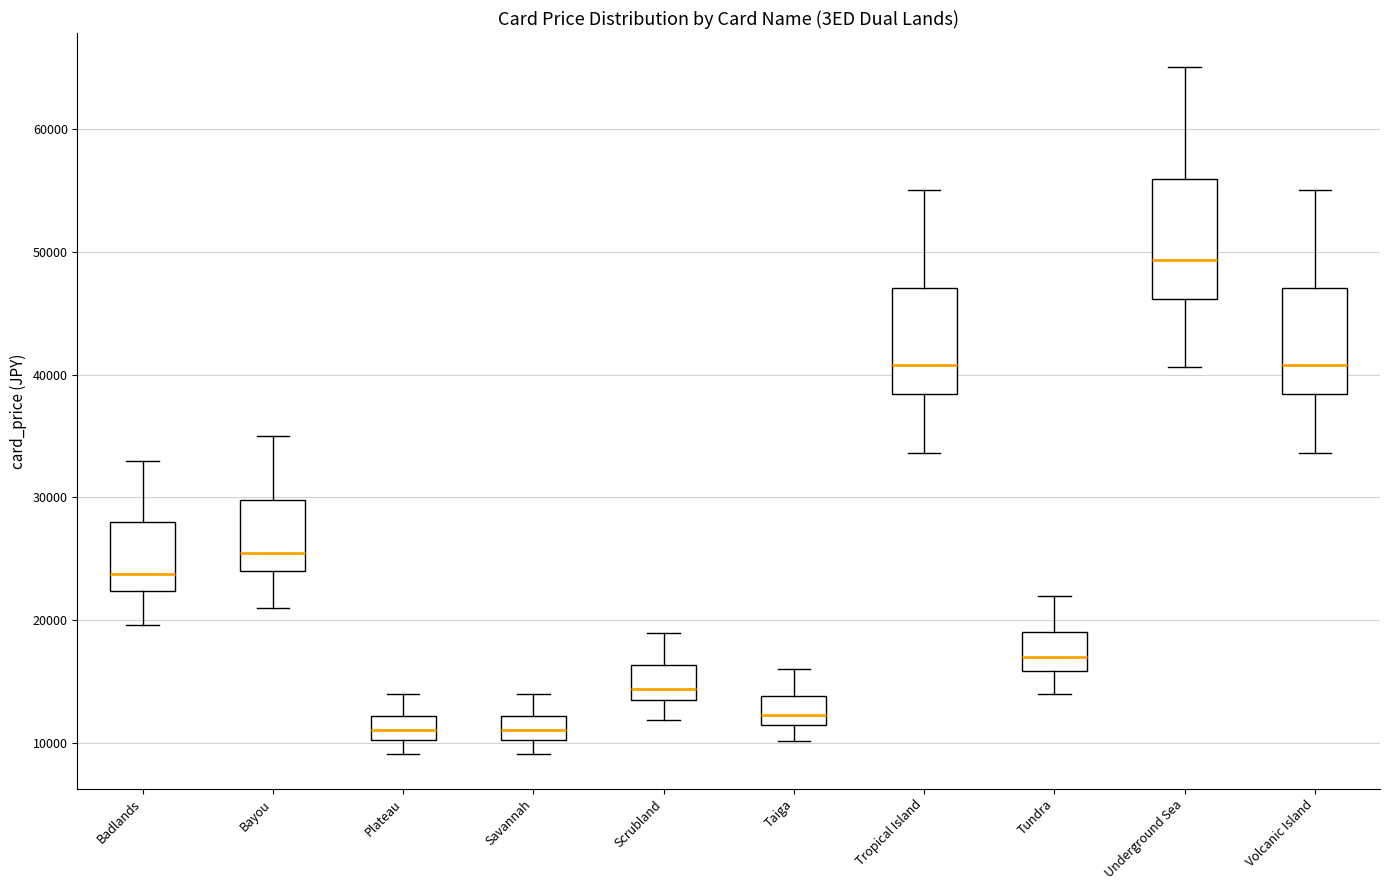

Reading left to right, read every box against the y-axis: the position of its median line, the range the box covers, and the ends of its whiskers. The values are not printed on the chart, so give them approximately, as read against the axis.

Badlands: median 24000, box 22000 to 28000, whiskers 20000 to 33000
Bayou: median 26000, box 24000 to 30000, whiskers 21000 to 35000
Plateau: median 11000, box 10000 to 12000, whiskers 9000 to 14000
Savannah: median 11000, box 10000 to 12000, whiskers 9000 to 14000
Scrubland: median 14000 (just above the box's lower edge), box 14000 to 16000, whiskers 12000 to 19000
Taiga: median 12000 (inside the box), box 12000 to 14000, whiskers 10000 to 16000
Tropical Island: median 41000, box 38000 to 47000, whiskers 34000 to 55000
Tundra: median 17000, box 16000 to 19000, whiskers 14000 to 22000
Underground Sea: median 49000, box 46000 to 56000, whiskers 41000 to 65000
Volcanic Island: median 41000, box 38000 to 47000, whiskers 34000 to 55000